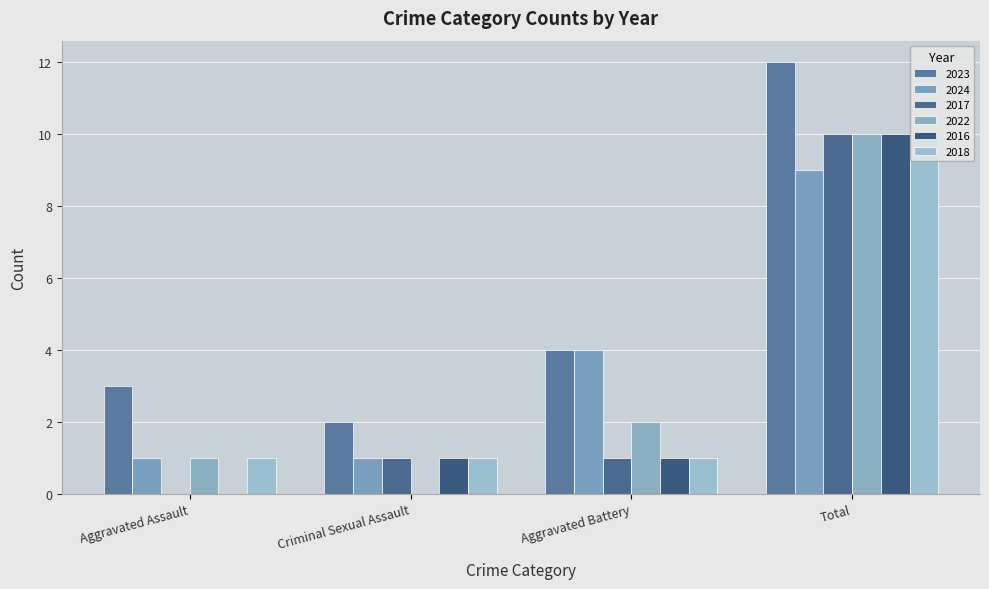

What is the spread (max minus min) of values at Total?

3